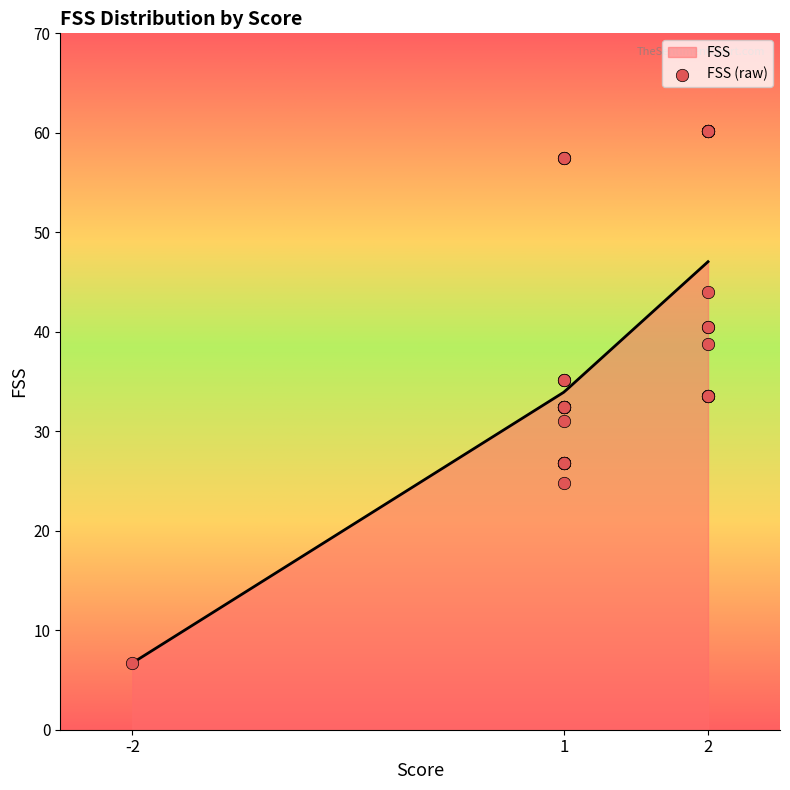

What is the lowest value of the FSS series?

6.7